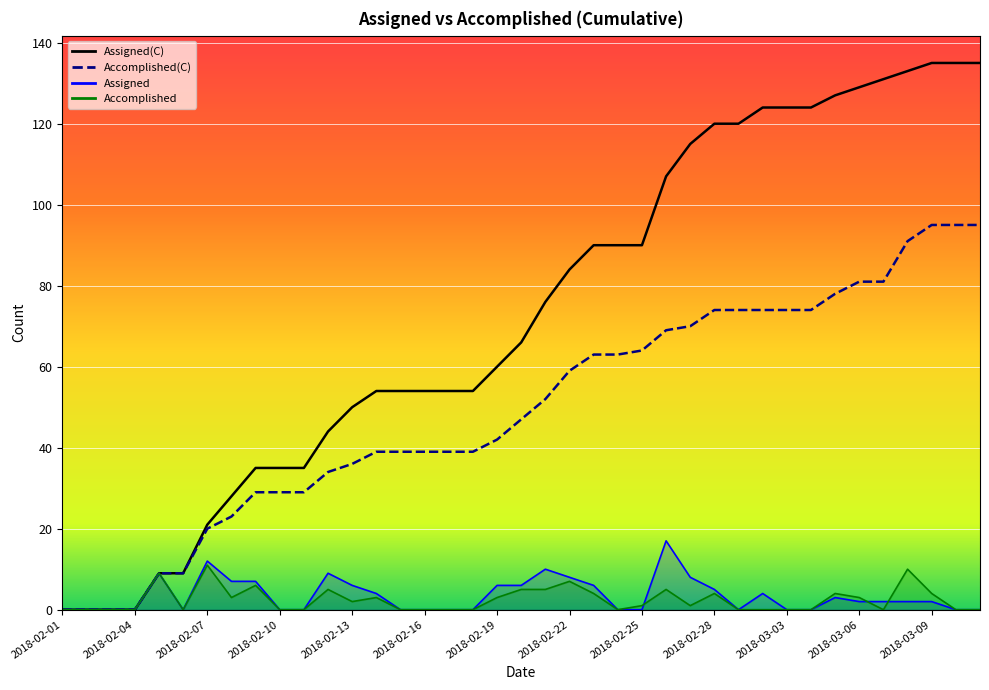

How many categories are shown in the chart?

39